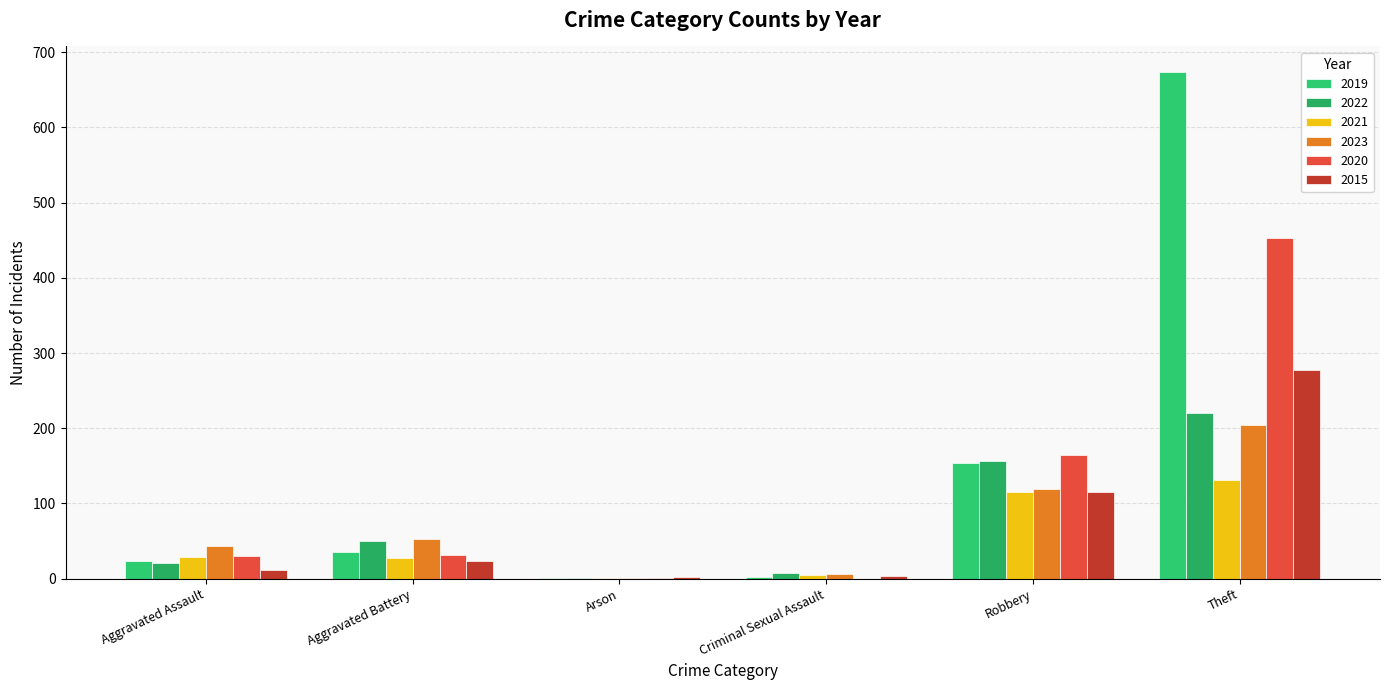

Count the number of data series in this chart.

6